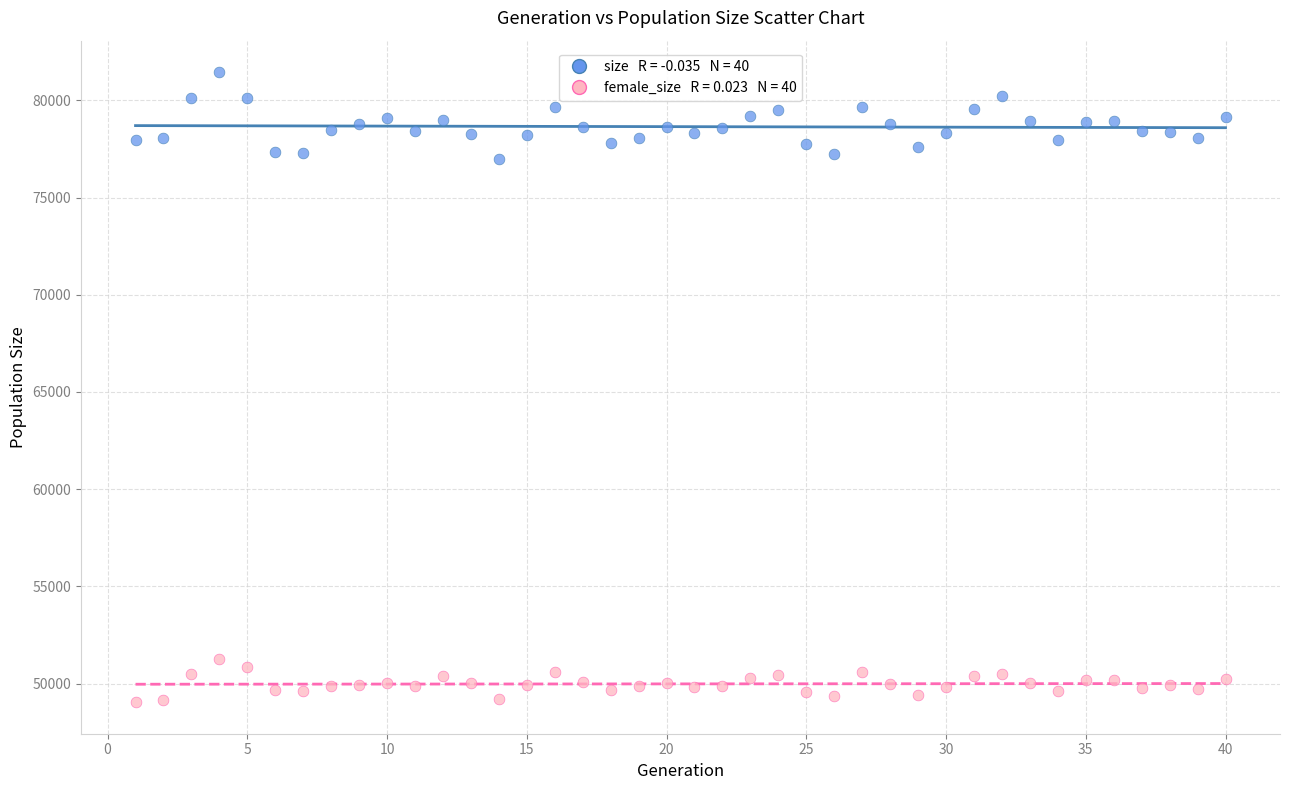

Across all data points, what is the range of Y values (max minus min)?

32408